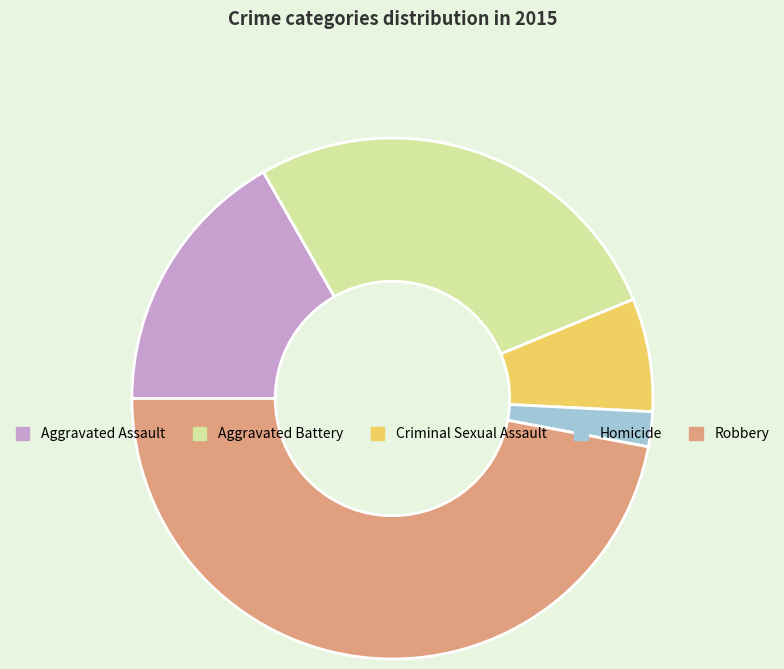

Which has a higher value, Homicide or Aggravated Battery?

Aggravated Battery